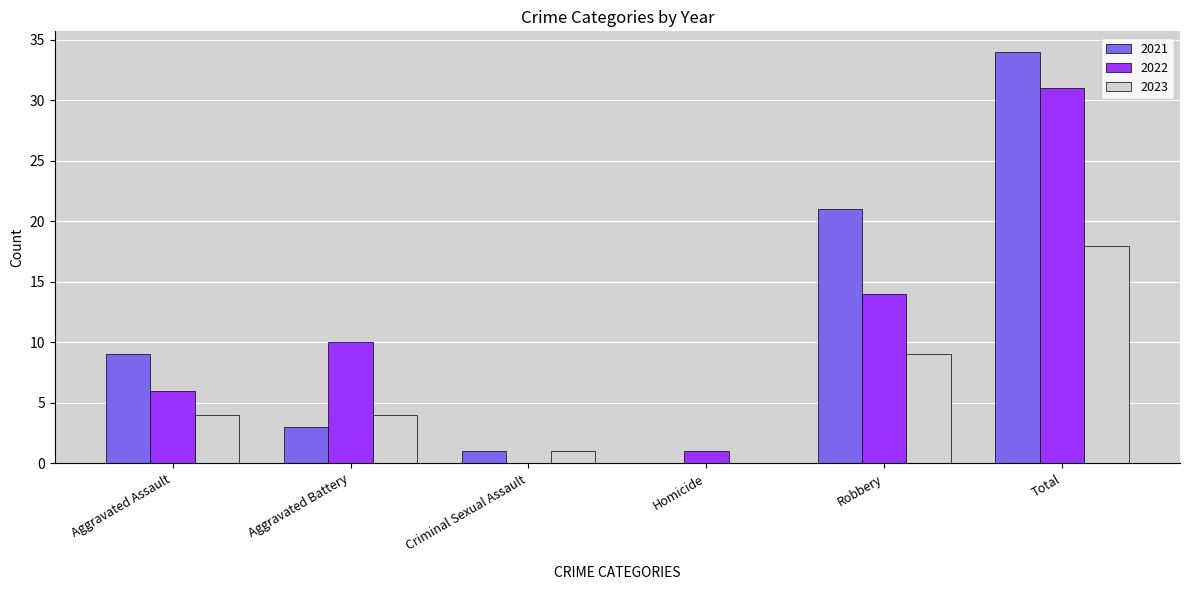

Reading right to left, what are all the values shown in this chart?

2021: Total=34	Robbery=21	Homicide=0	Criminal Sexual Assault=1	Aggravated Battery=3	Aggravated Assault=9
2022: Total=31	Robbery=14	Homicide=1	Criminal Sexual Assault=0	Aggravated Battery=10	Aggravated Assault=6
2023: Total=18	Robbery=9	Homicide=0	Criminal Sexual Assault=1	Aggravated Battery=4	Aggravated Assault=4